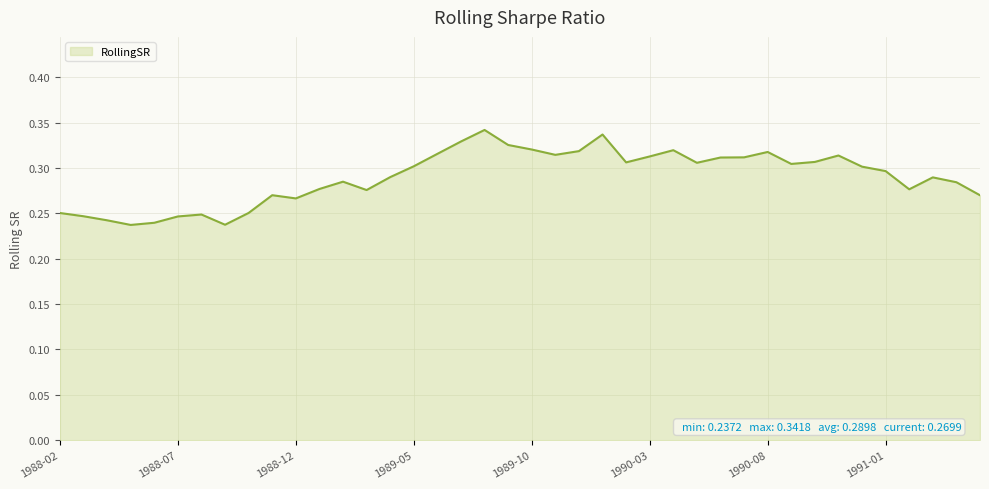

How many values are between 0 and 1?

40